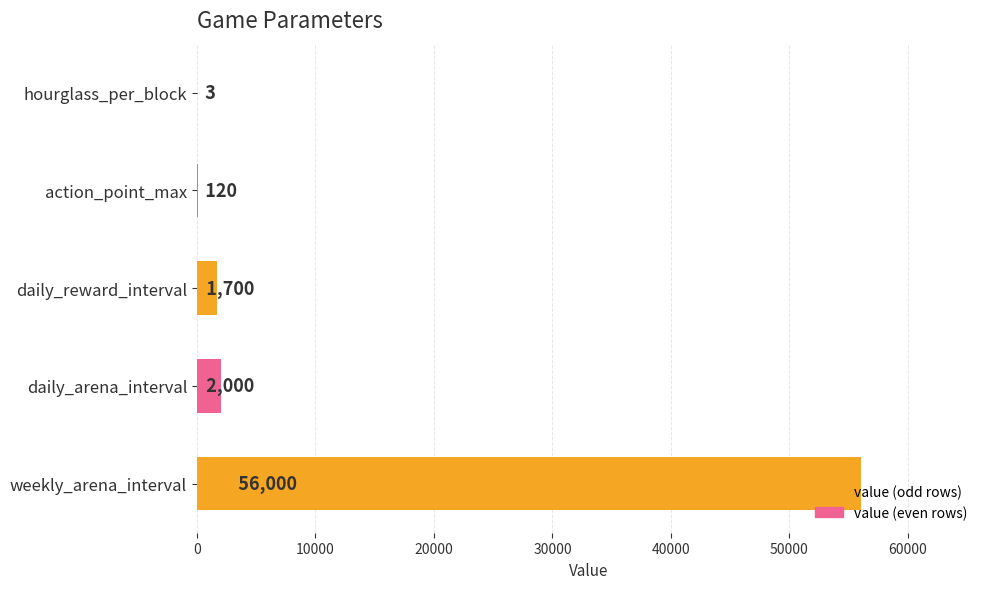

What is the change in value from hourglass_per_block to daily_arena_interval?

+1997